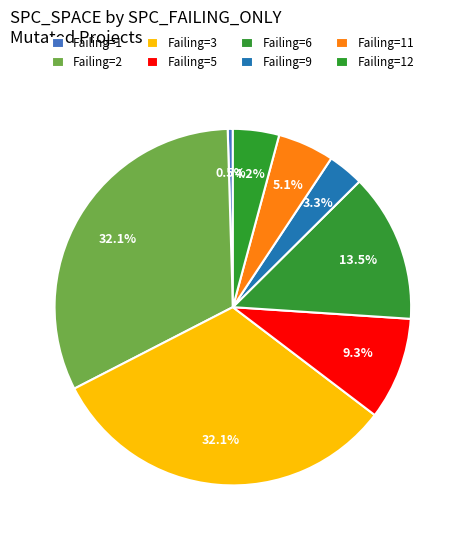

Is there a majority slice in this chart?

No